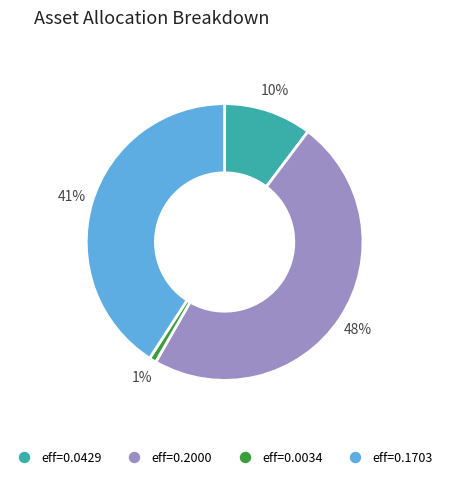

Is there any slice that represents more than half of the pie?

No